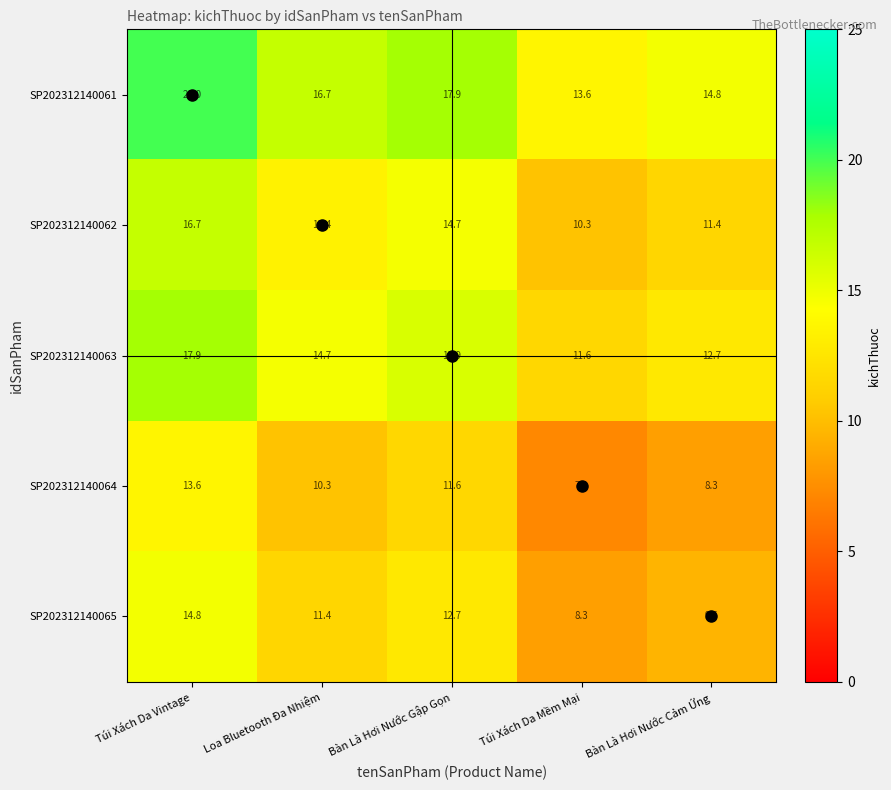

The value of SP202312140062 at Túi Xách Da Vintage is 16.7. True or false?

True